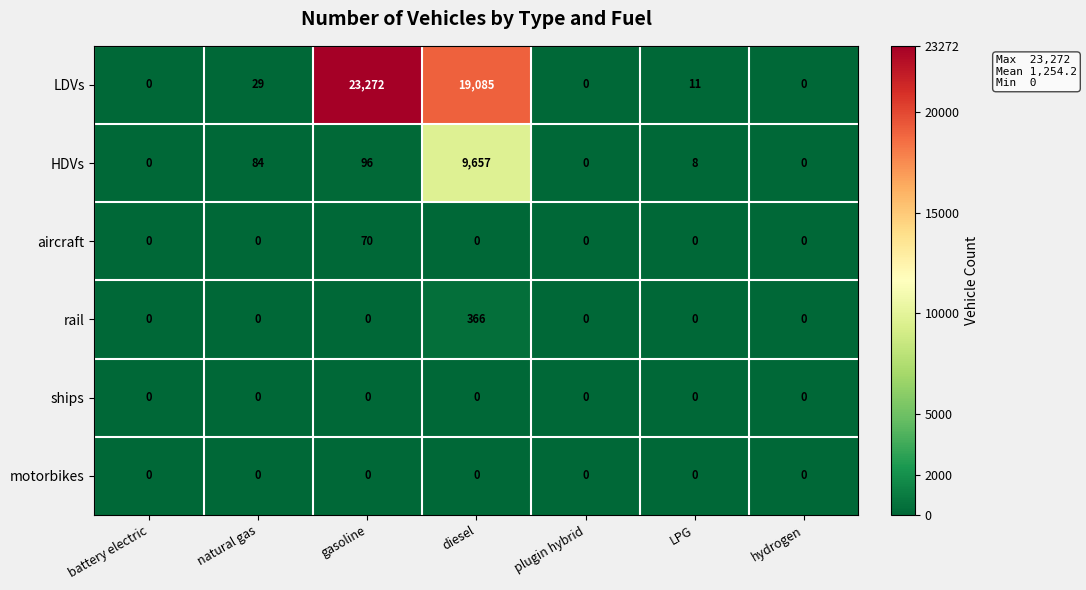

What is the total value across all series at LPG?

19